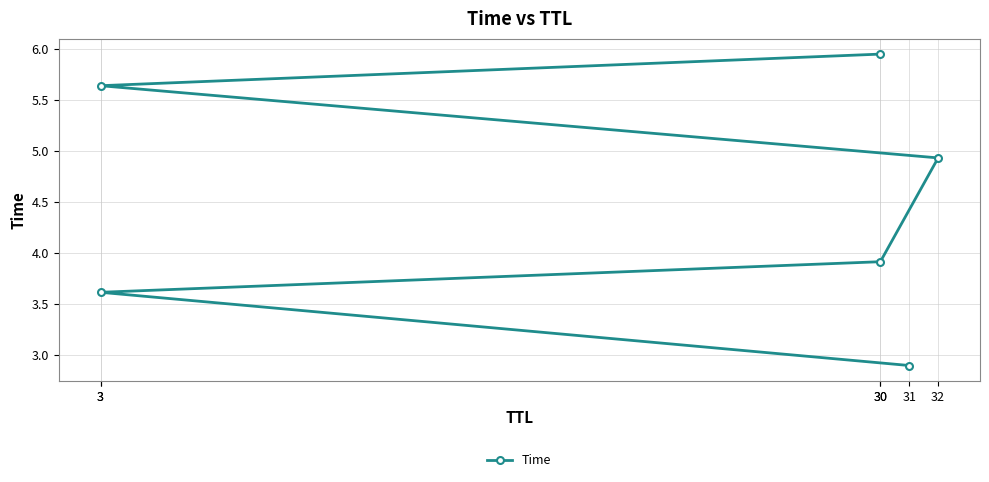

True or false: the data shows 3.9 at 30.

True